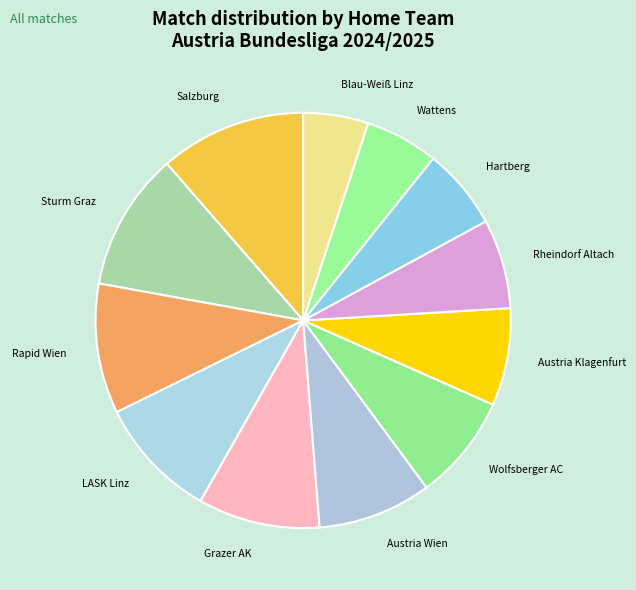

Is there a majority slice in this chart?

No